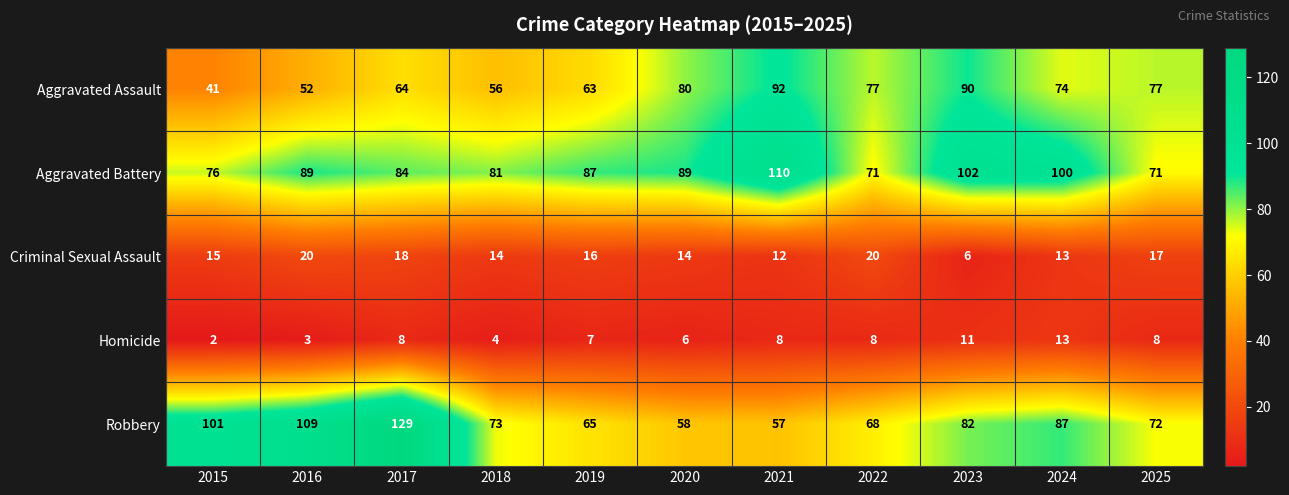

Between 2016 and 2021, which series saw the biggest shift?

Robbery